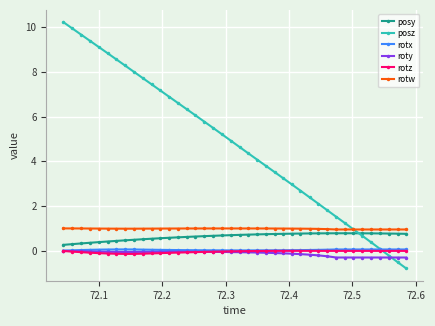

True or false: rotx and rotw intersect in this chart.

False